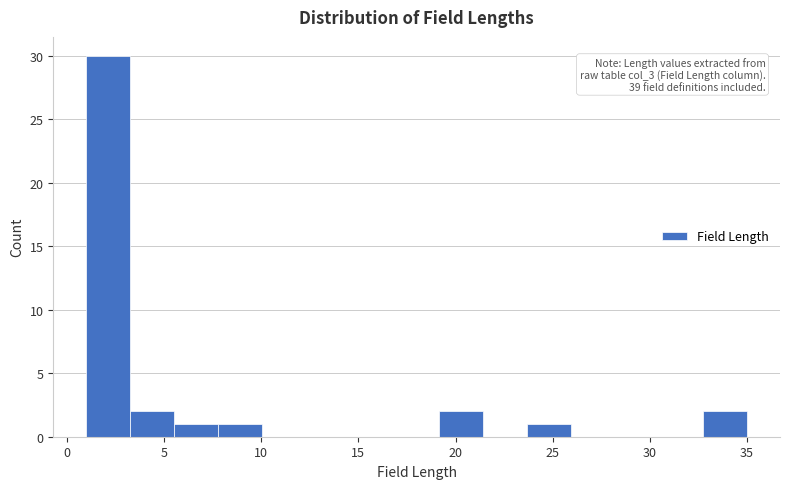

Which range on the x-axis has the tallest bar?

1.0 to 3.5